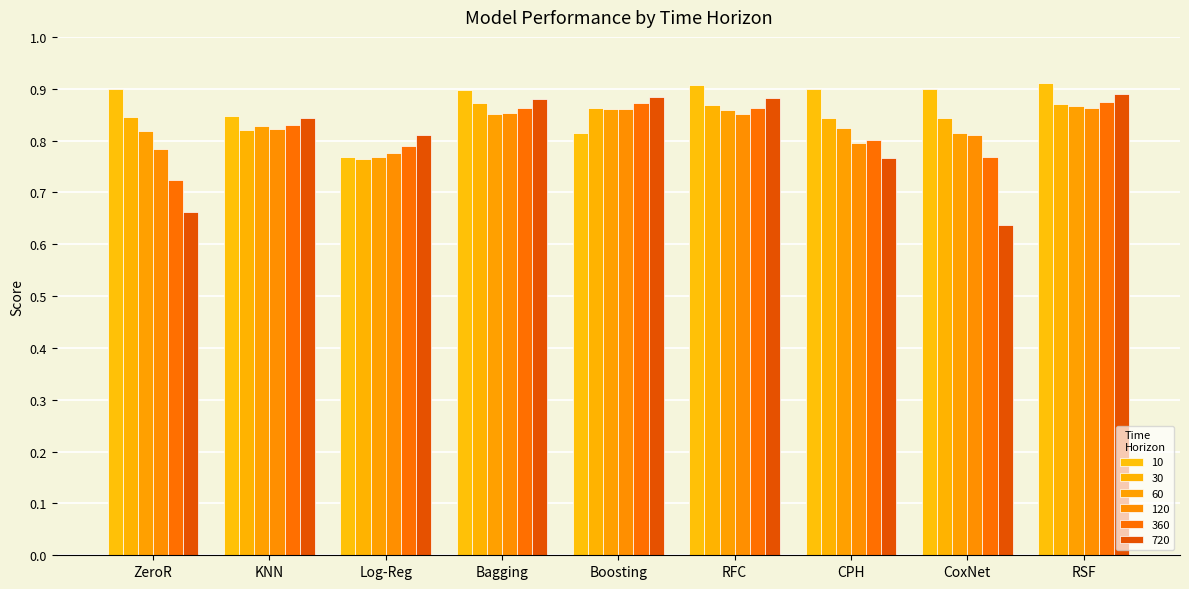

At how many categories does at least one series exceed 0?

9